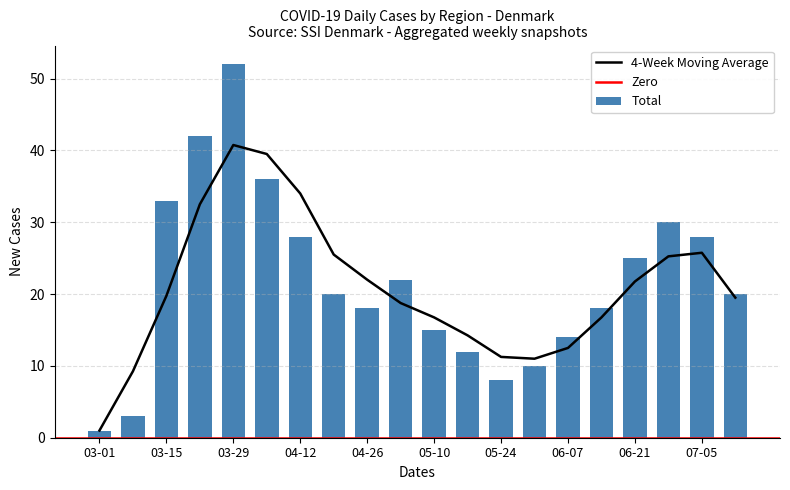

The value of Total at 2020-06-07 is 24. True or false?

False